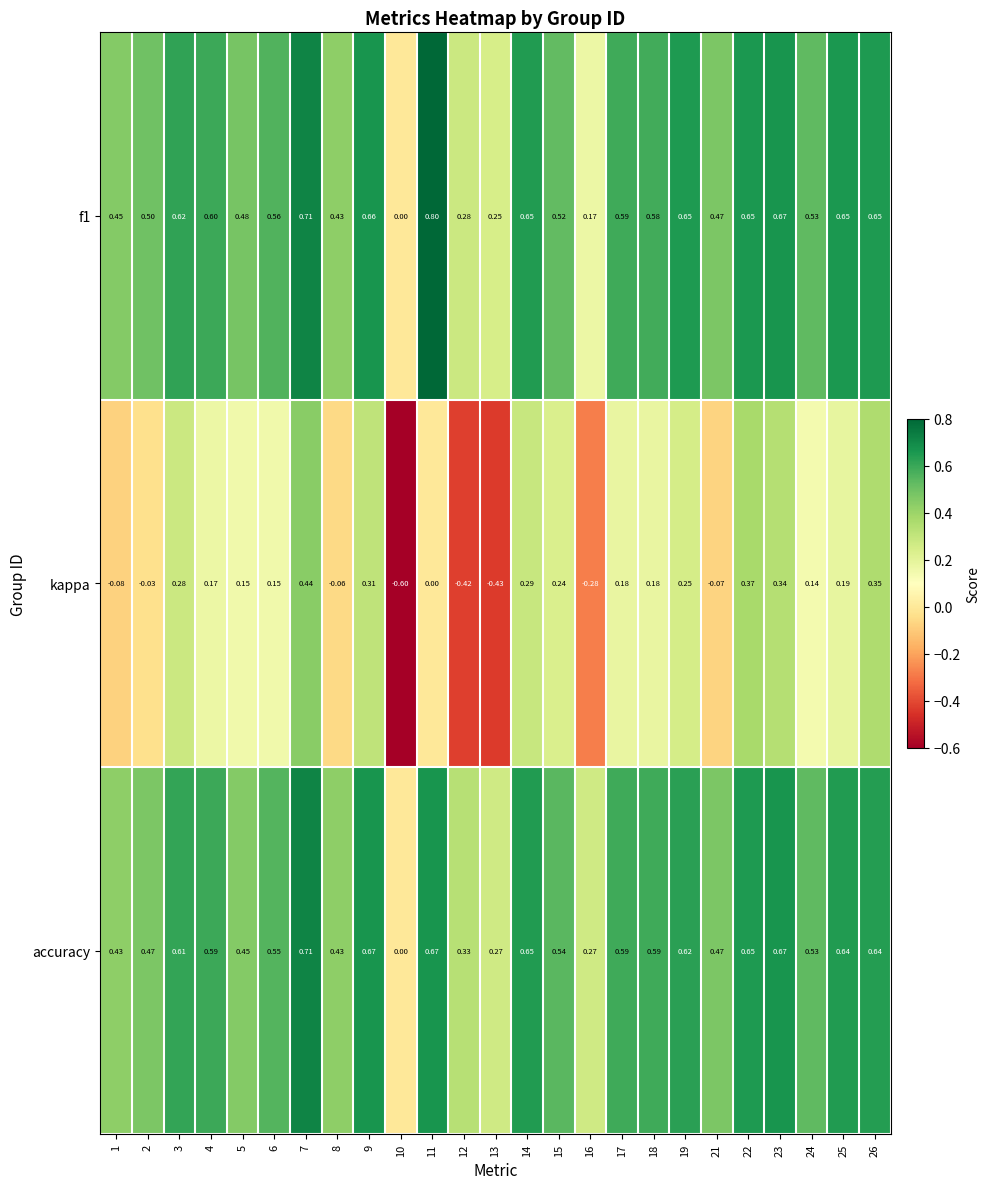

Which series changed the most between 6 and 7?

kappa